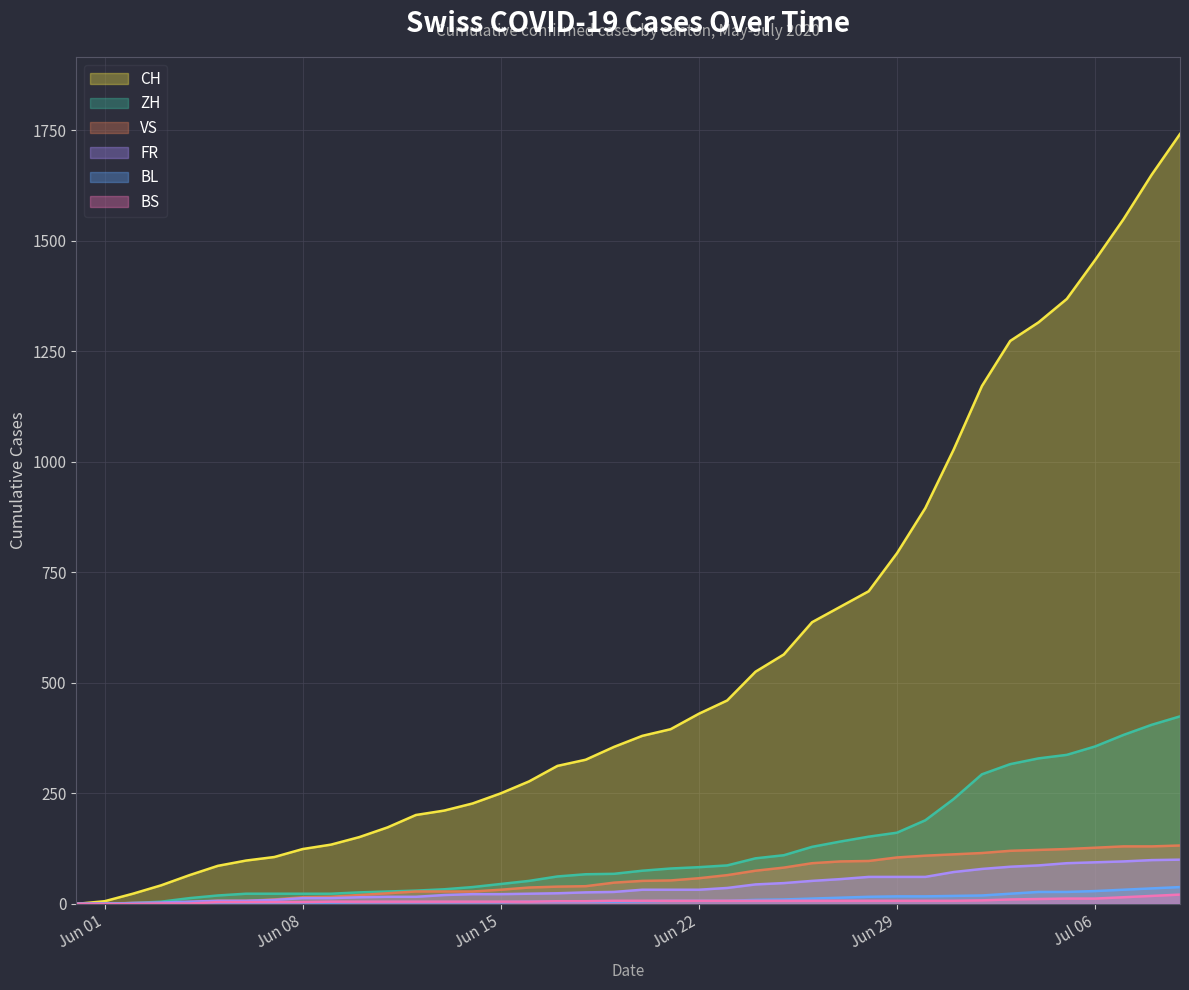

True or false: VS and ZH intersect in this chart.

False